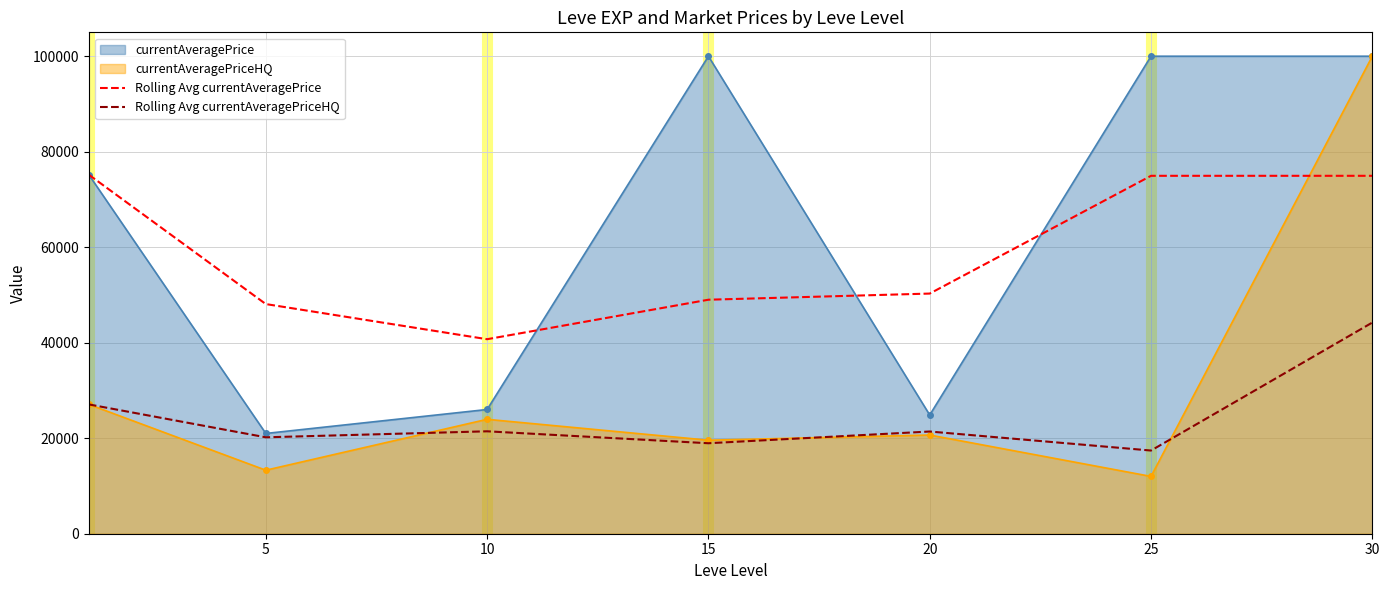

At which category is the sum across all series the highest?

30